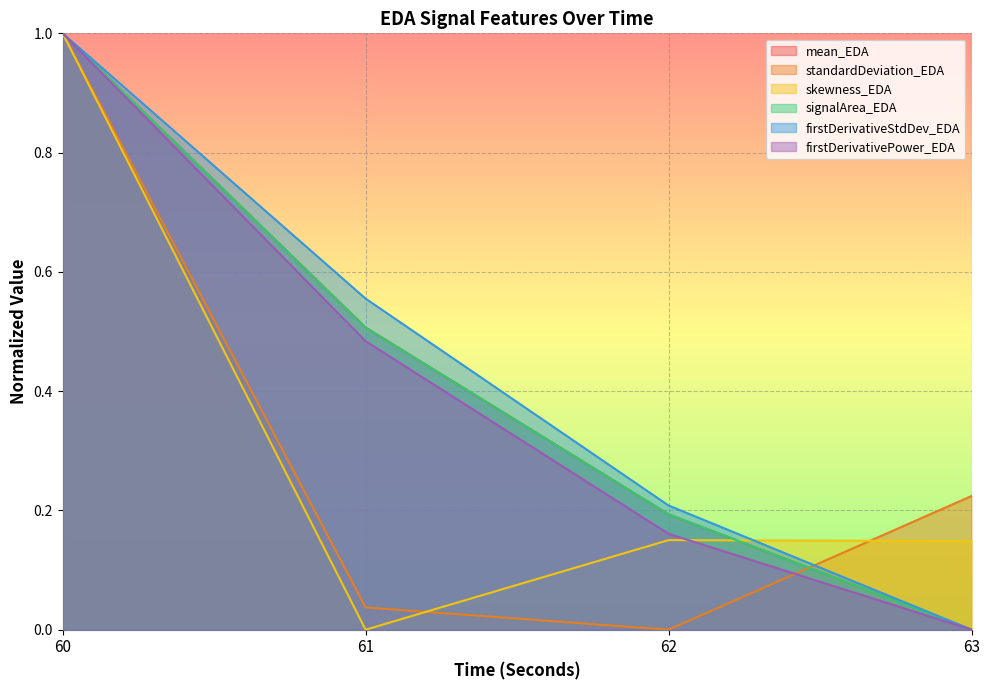

What is the spread (max minus min) of values at 63?

0.2